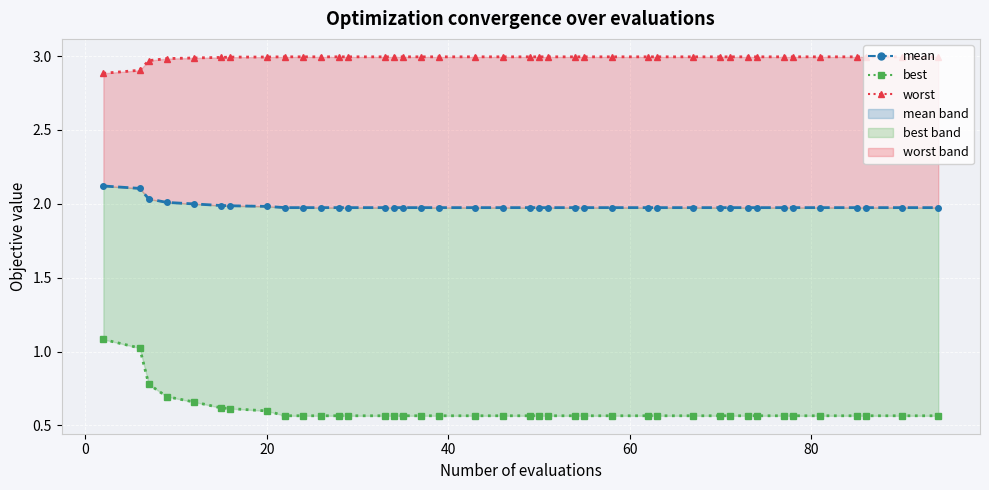

True or false: mean has more than 1 interior local peaks.

False